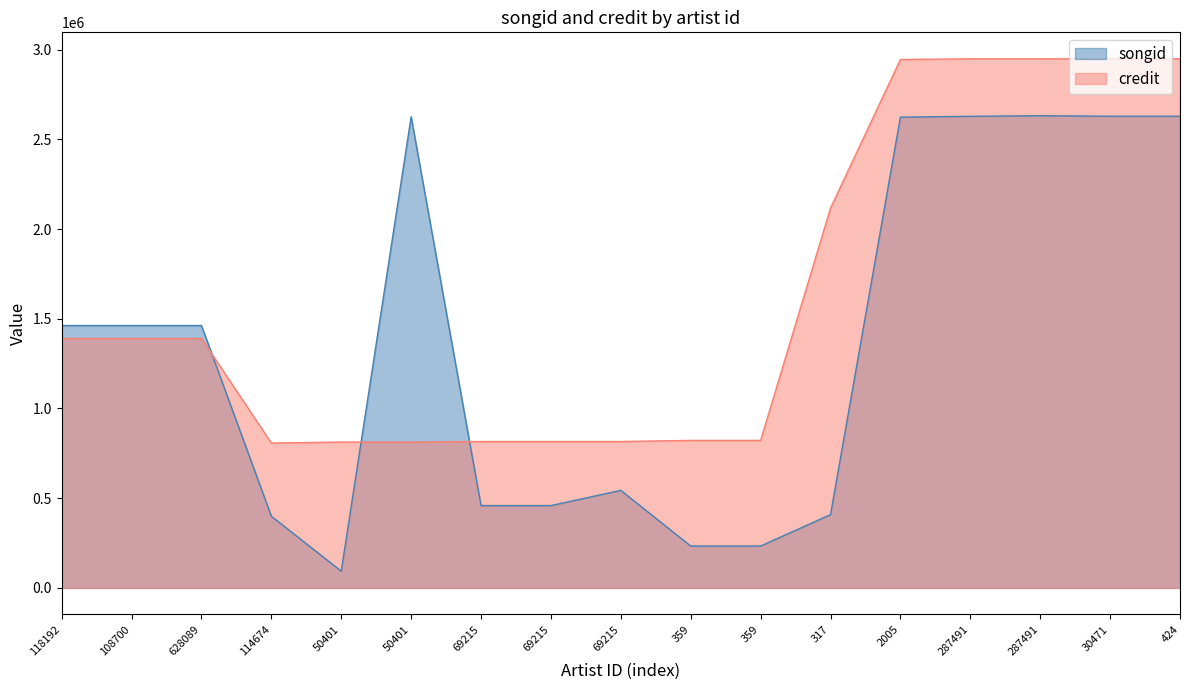

Count the number of data series in this chart.

2